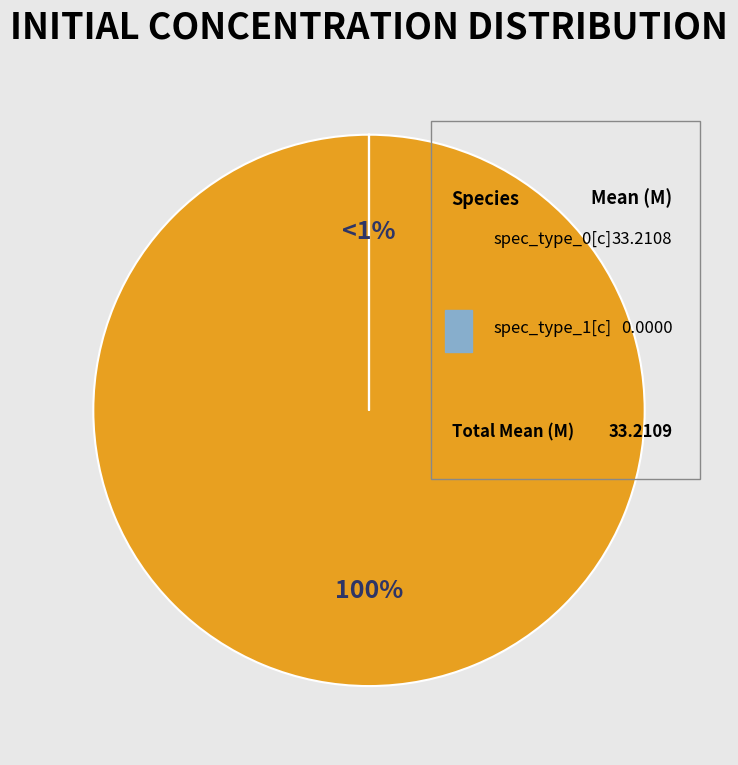

To the nearest percent, what is the average slice percentage?

50%